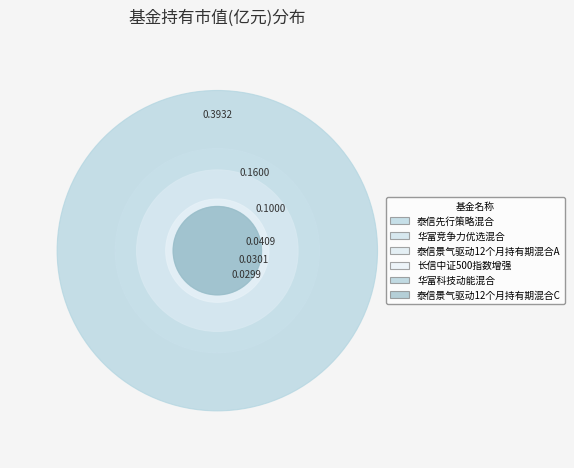

To the nearest percent, what is the average slice percentage?

17%